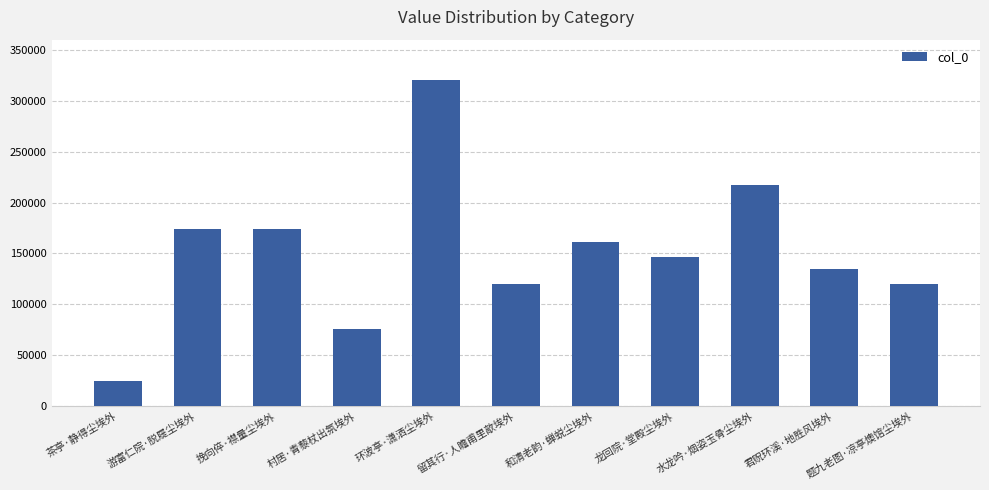

What is the label of the 7th bar from the right?

环波亭·潇洒尘埃外